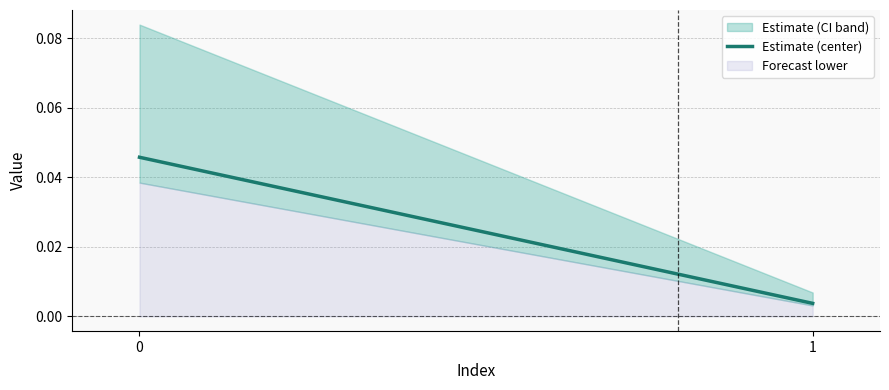

The value at 1 is 0.0. True or false?

False